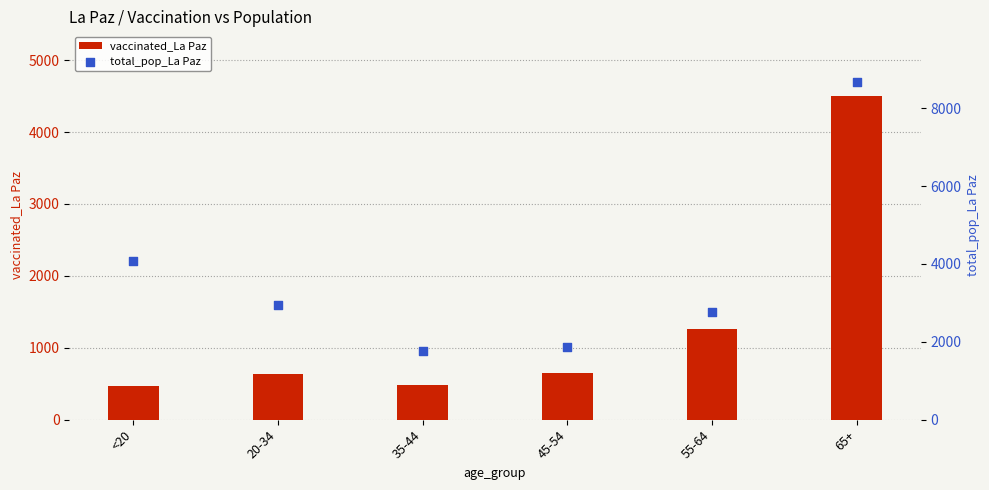

Which series has the largest total across all categories?

total_pop_La Paz